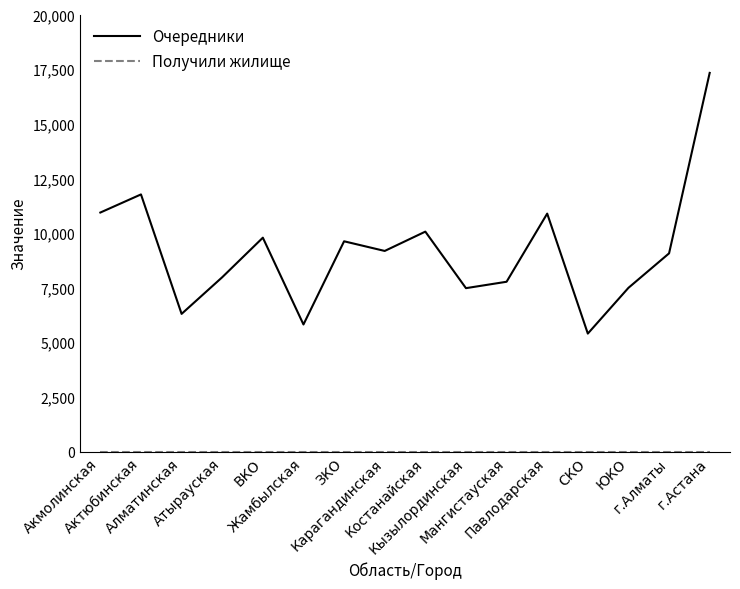

Does the chart display data point markers on the line(s)?

No